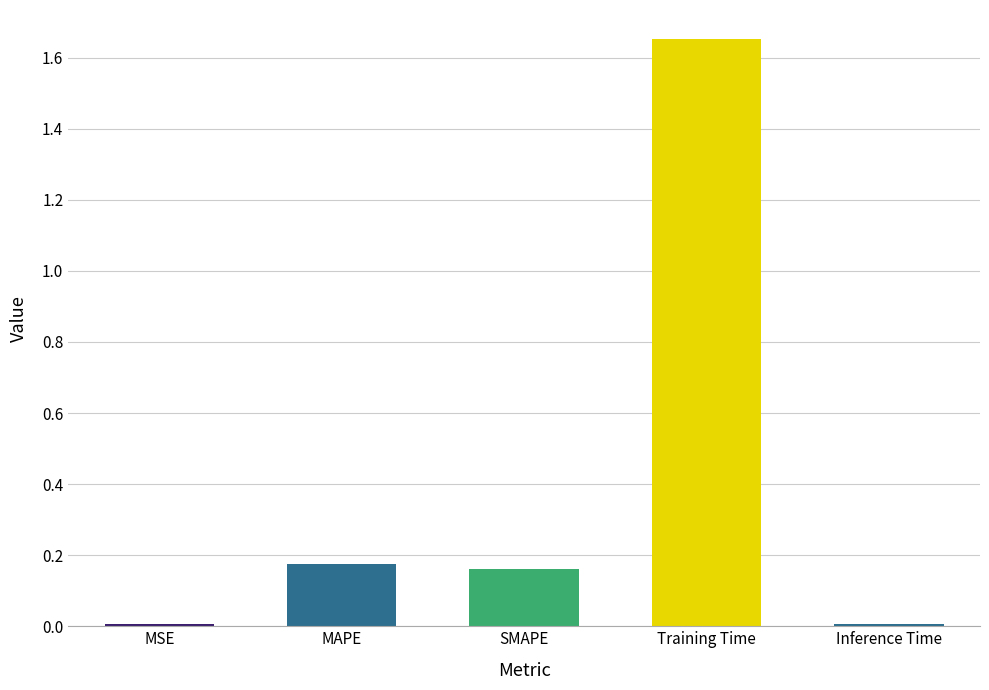

Does the chart contain stacked bars?

No